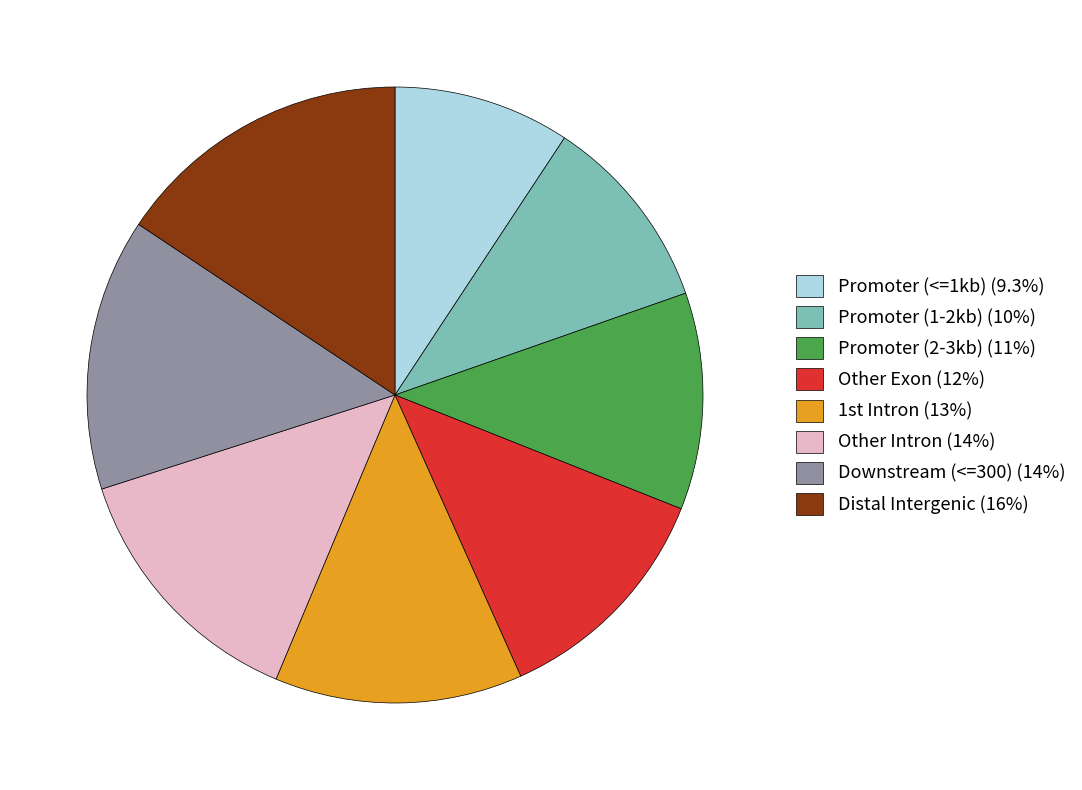

Is the sum of Other Exon (12%) and Promoter (1-2kb) (10%) greater than half?

No